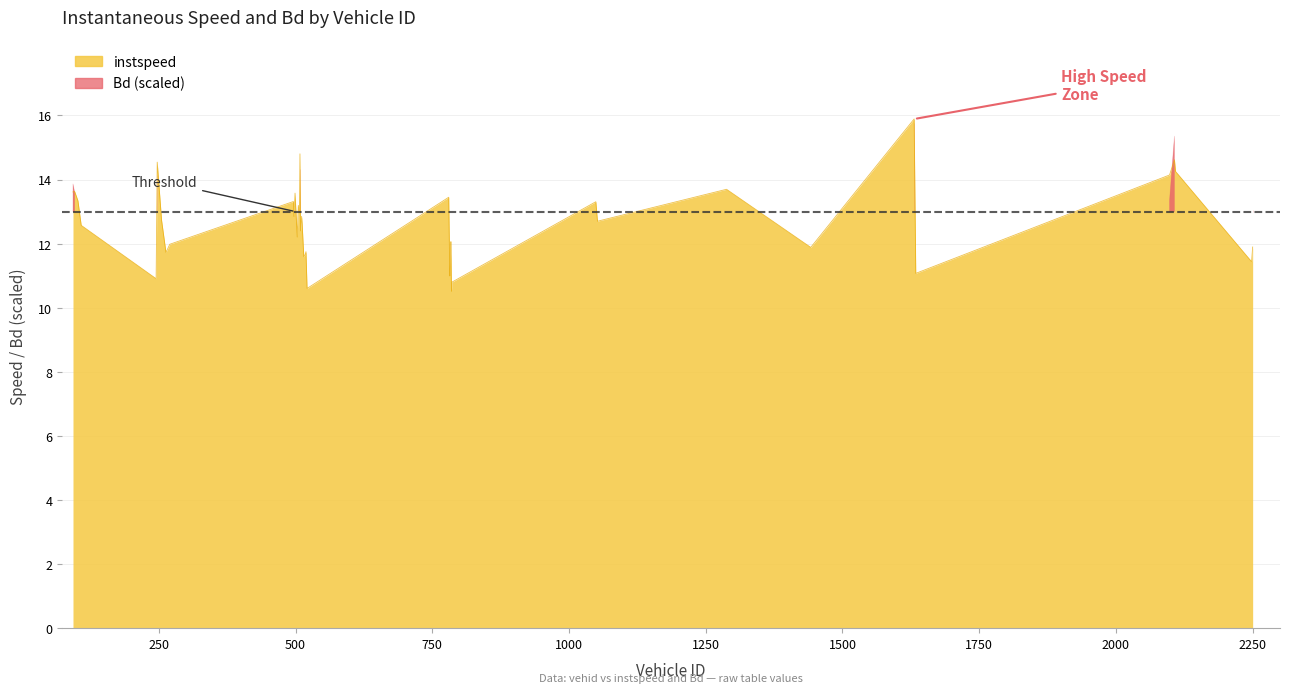

At which category does the data reach its first local valley?

245.0